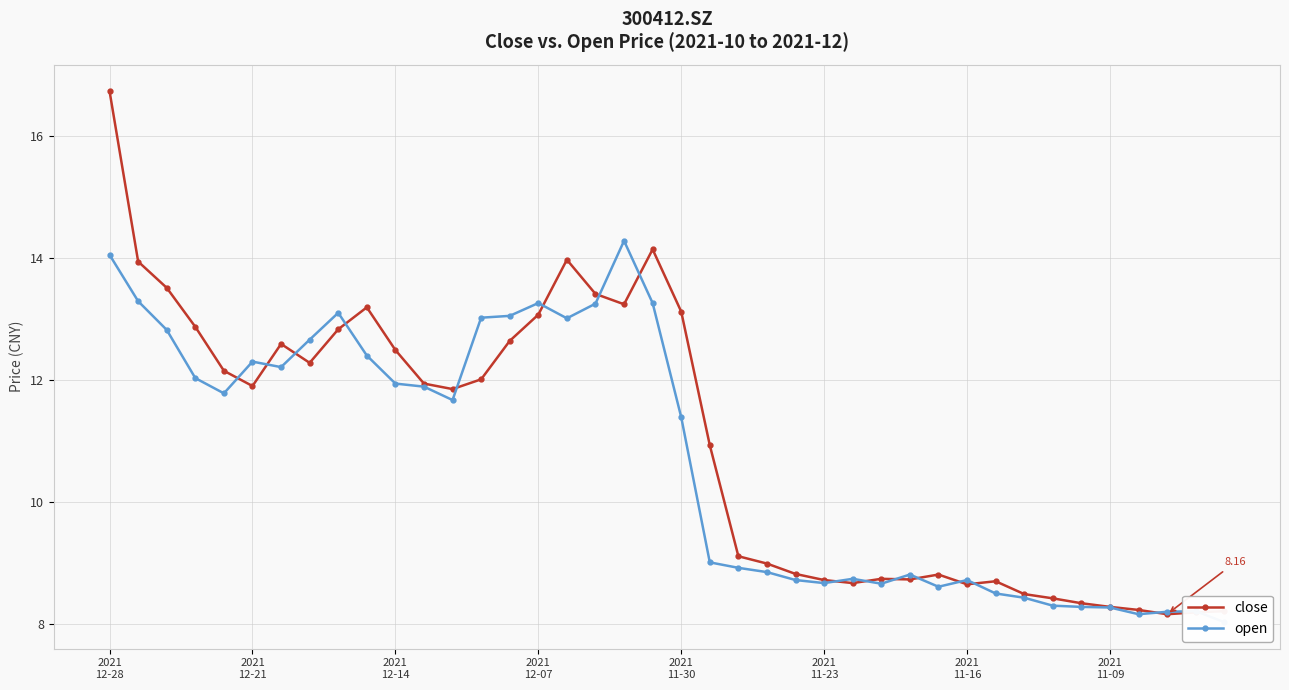

In open, how many points are higher than both neighbors (excluding endpoints)?

8